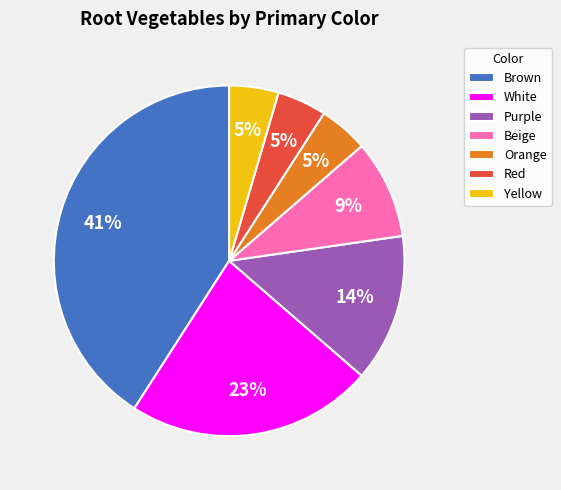

To the nearest percent, what is the average slice percentage?

14%